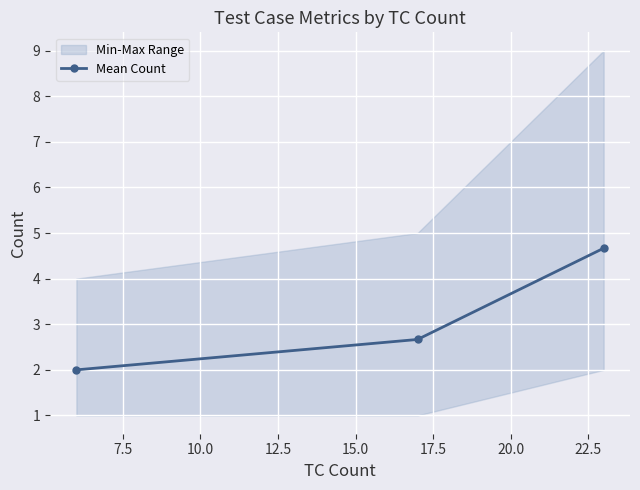

What is the value of the Mean Count point at the 3rd from the left?

4.7